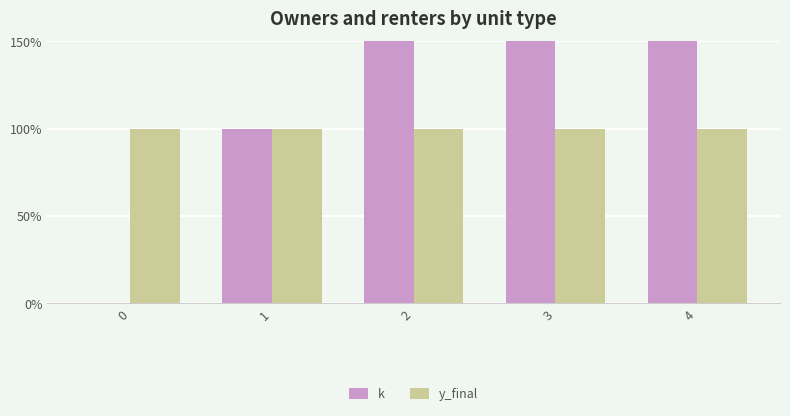

Reading left to right, list all the values displayed in this chart.

k: 0	1	2	3	4
y_final: 1	1	1	1	1